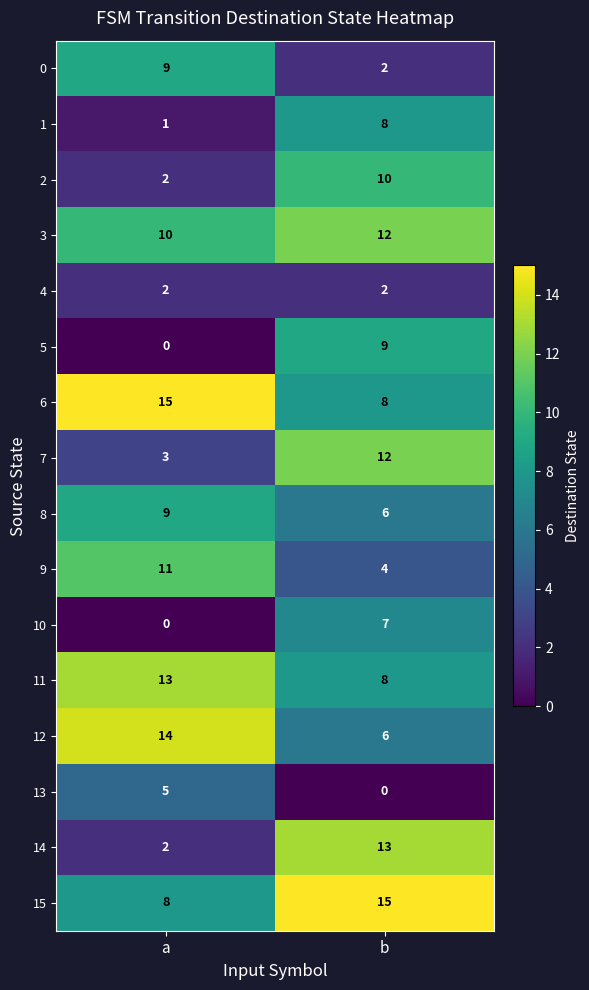

Which category has the lowest value in the 10 series?

a